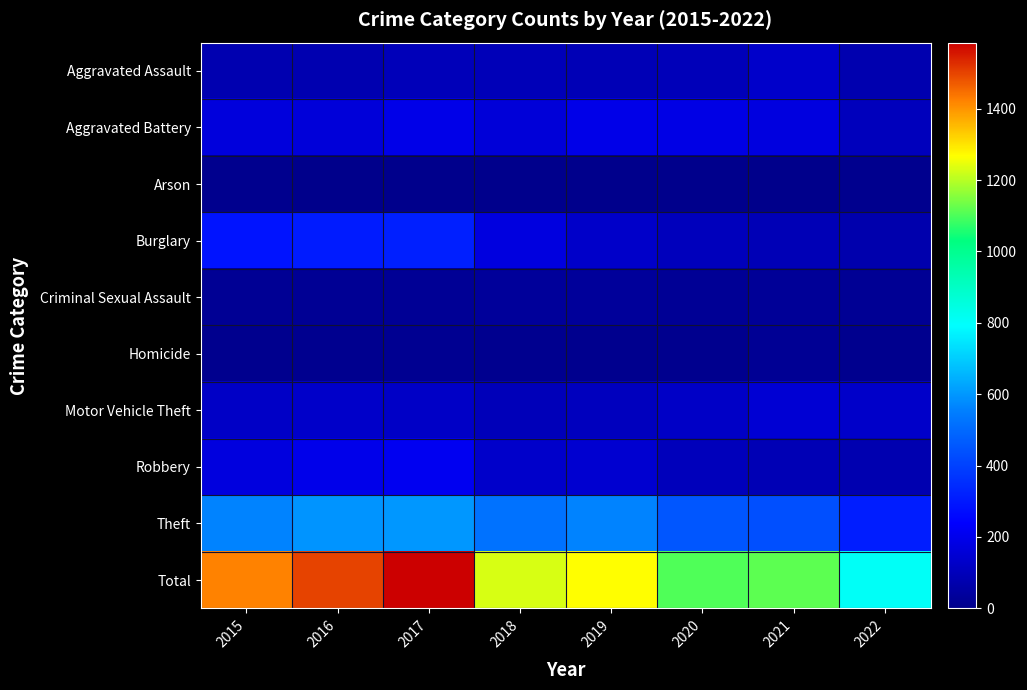

Which has a higher value, 2019 or 2015?

2019